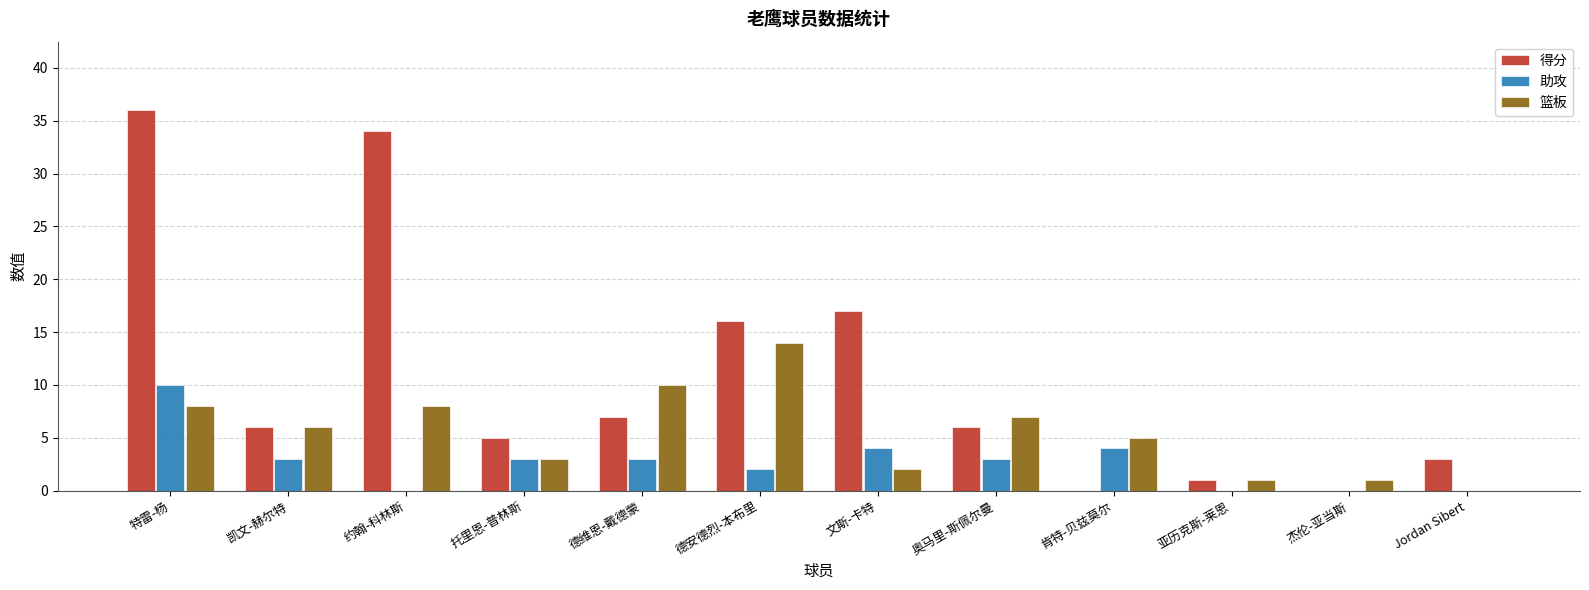

How many categories are shown in the chart?

12